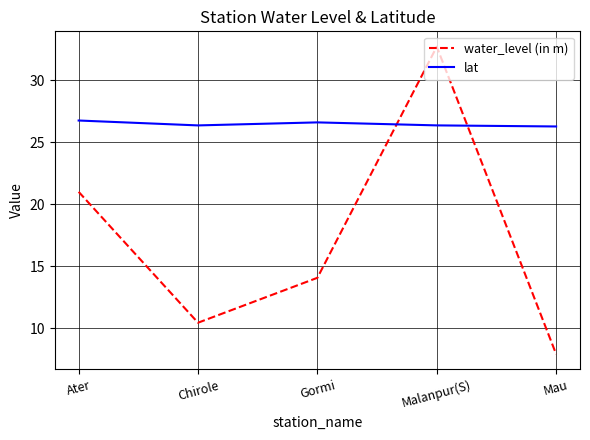

What is the greatest value displayed?

32.7